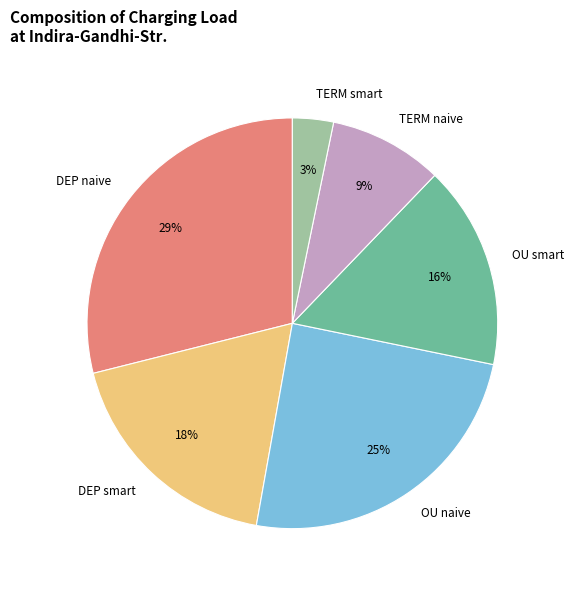

To the nearest percent, what percentage of the pie is TERM naive?

9%